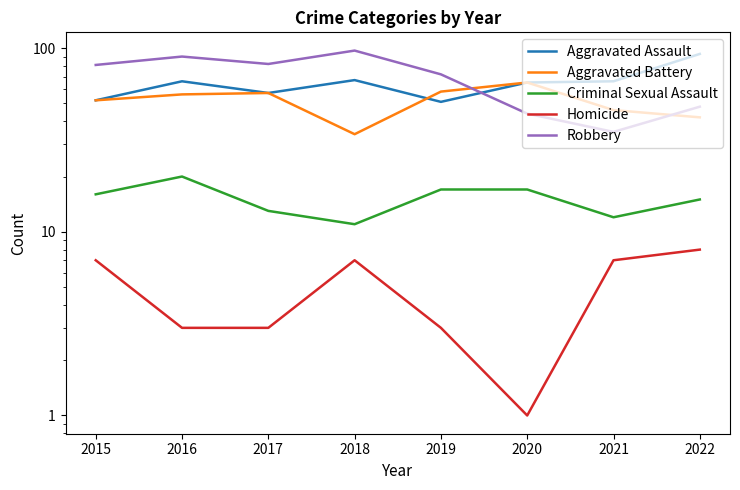

In Criminal Sexual Assault, how many points are higher than both neighbors (excluding endpoints)?

1